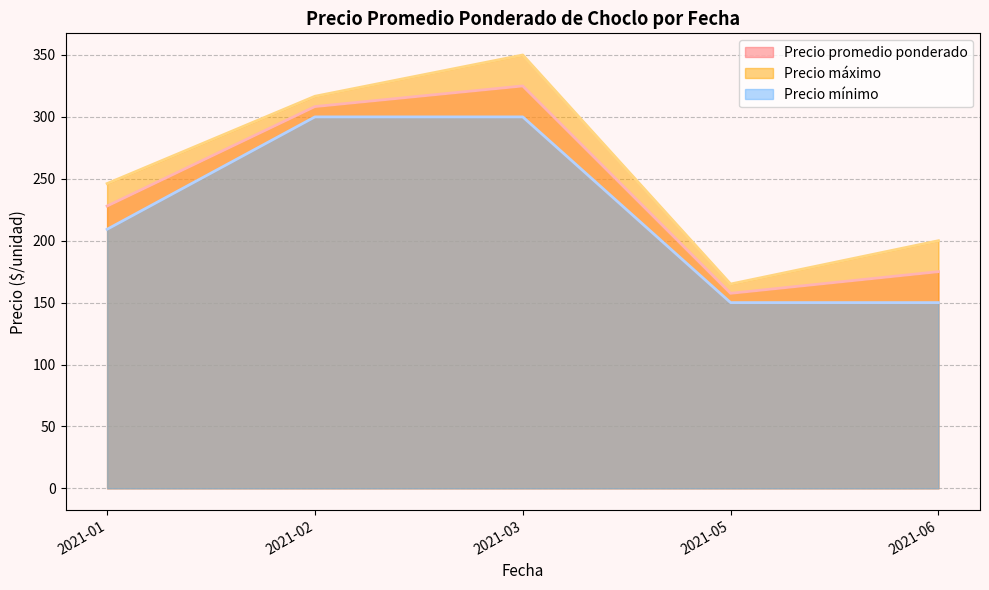

True or false: Precio maximo and Precio minimo cross at least once.

False